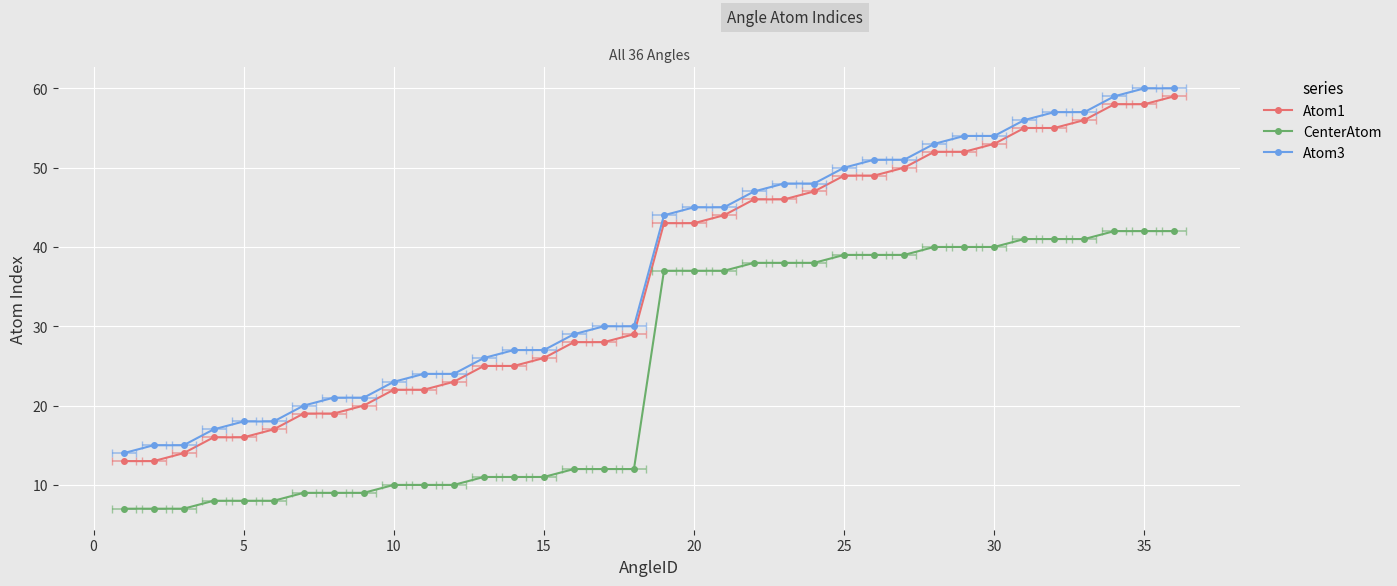

True or false: Atom1 and CenterAtom intersect in this chart.

False